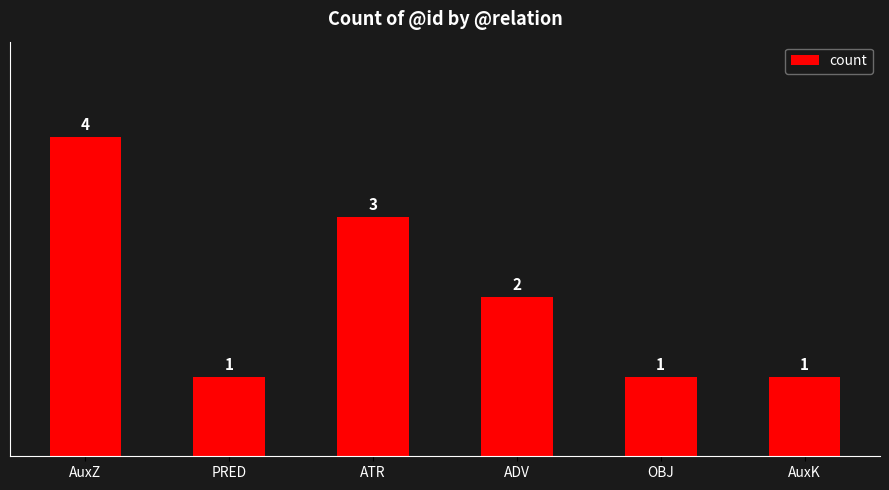

What value does the data have at OBJ?

1